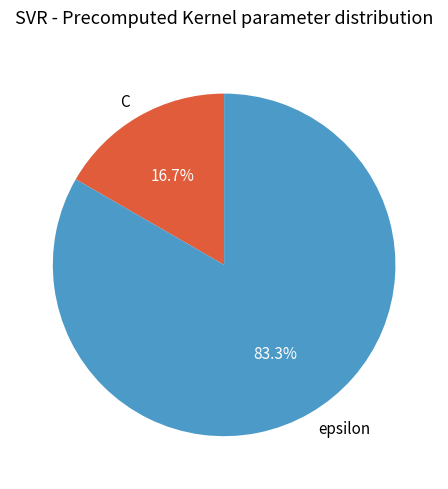

How many slices are in this pie chart?

2